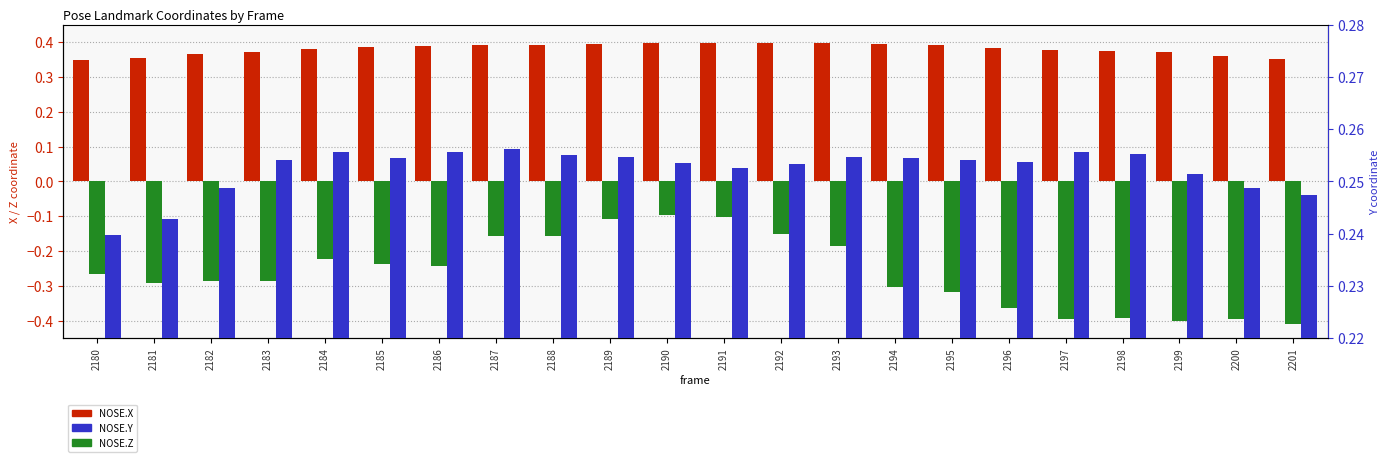

What is the value of the NOSE.Z bar at the 5th from the left?

-0.2